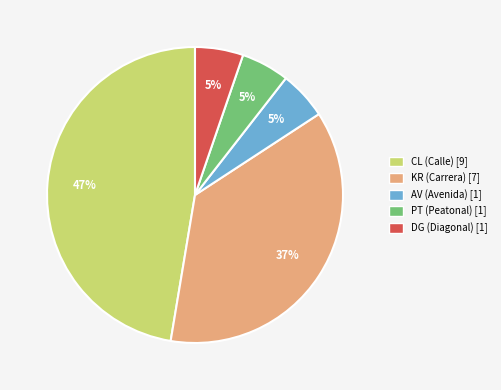

Is there any slice that represents more than half of the pie?

No